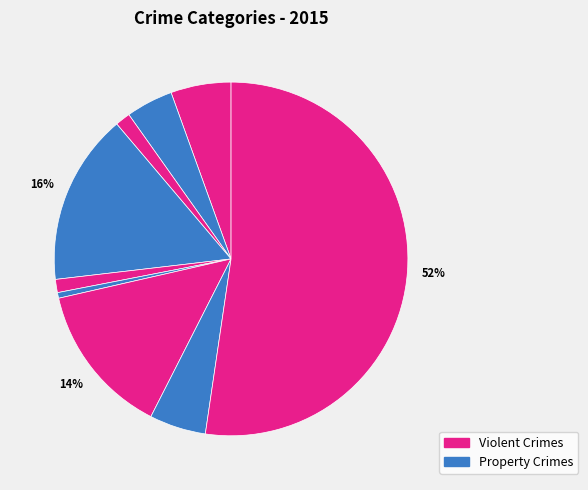

How many segments does this pie chart have?

9